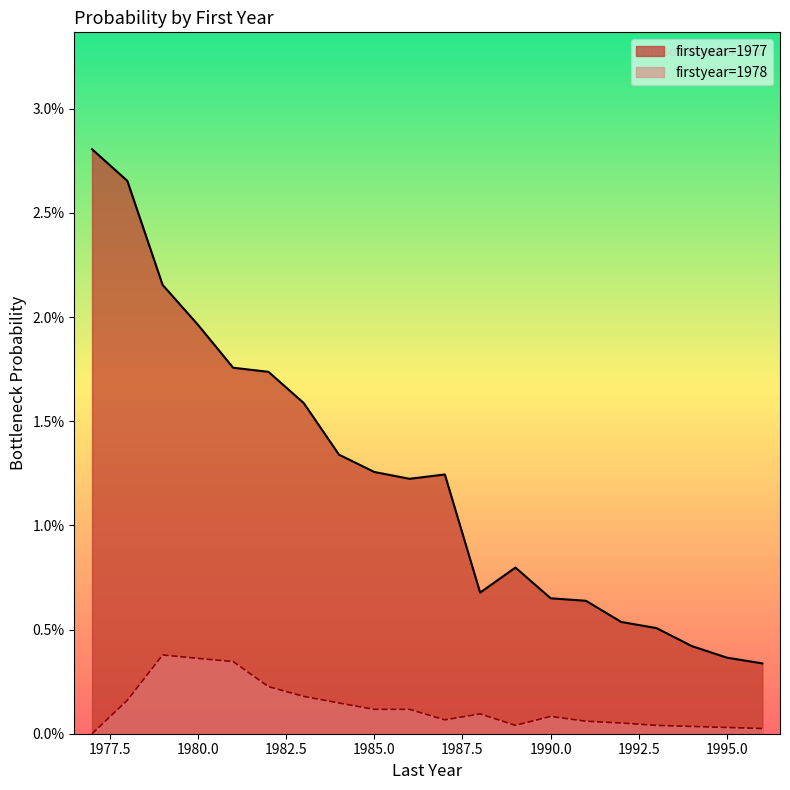

Does the chart display data point markers on the line(s)?

No